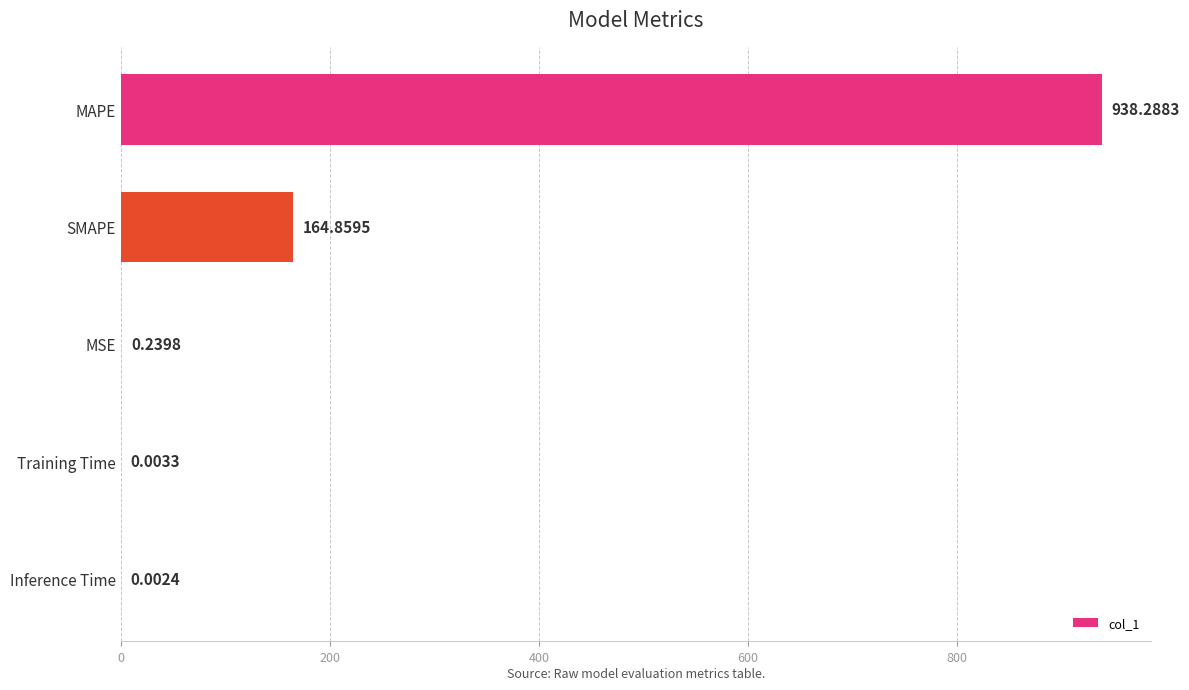

Which has a higher value, MSE or Inference Time?

MSE